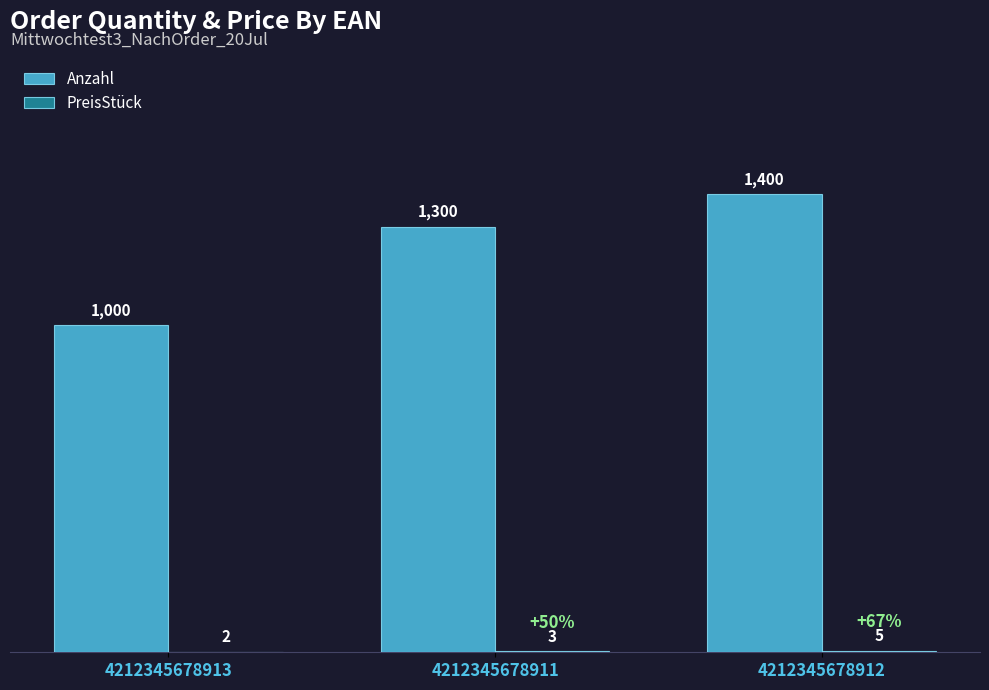

Between 4212345678913 and 4212345678911, which series saw the biggest shift?

Anzahl